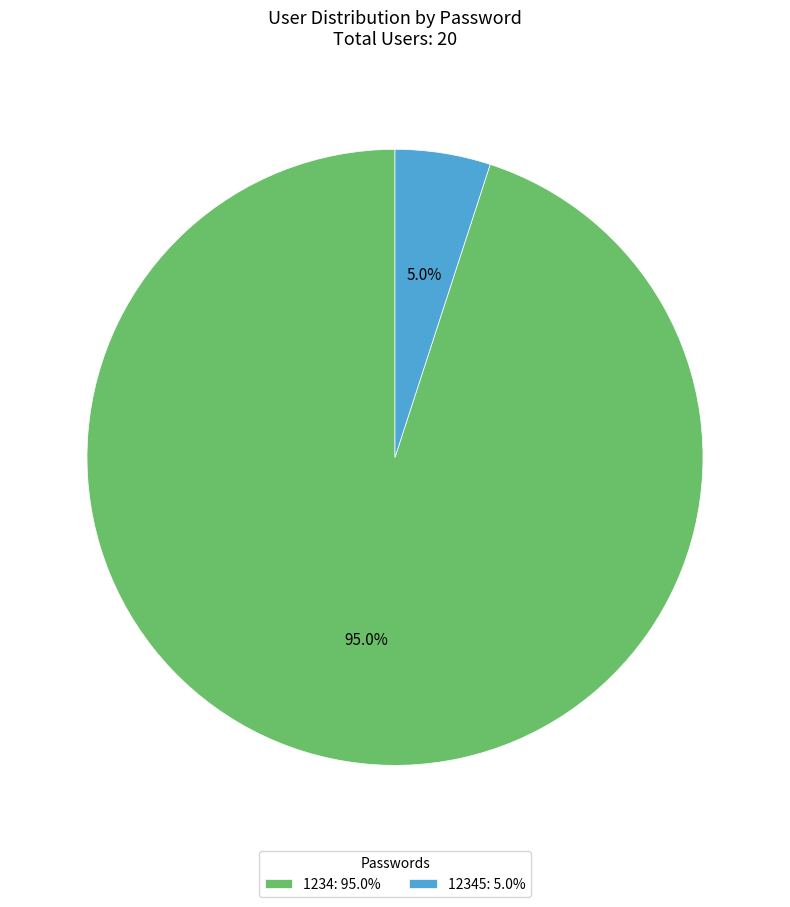

Does any single category account for the majority?

Yes